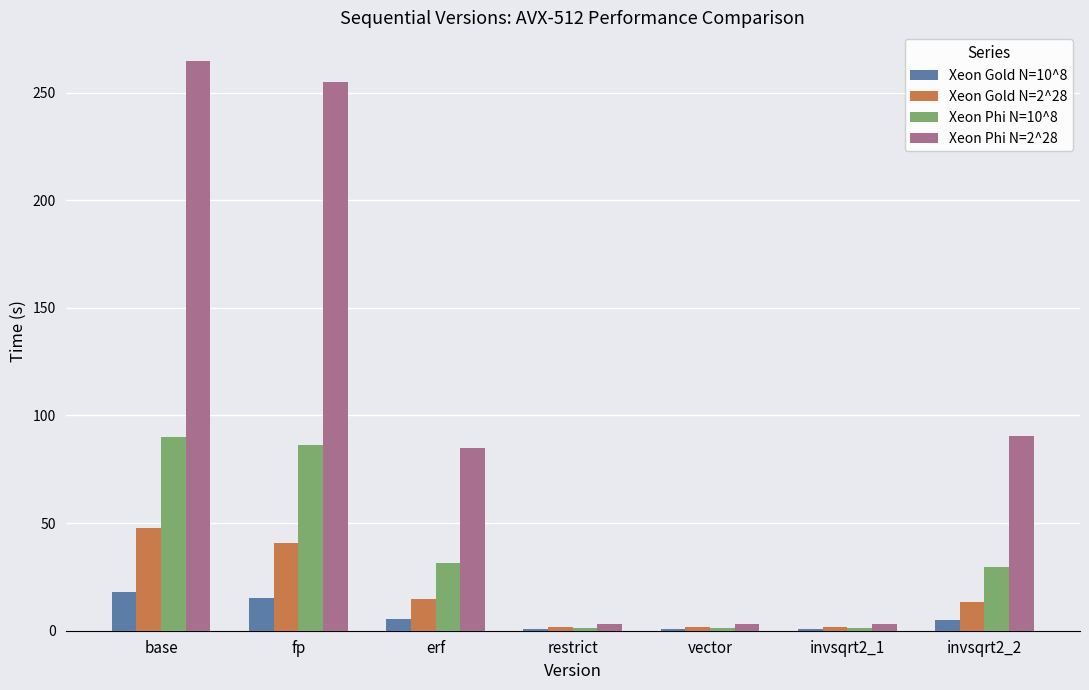

Is it true that Xeon Gold N=2^28 equals 1.6 at restrict?

True